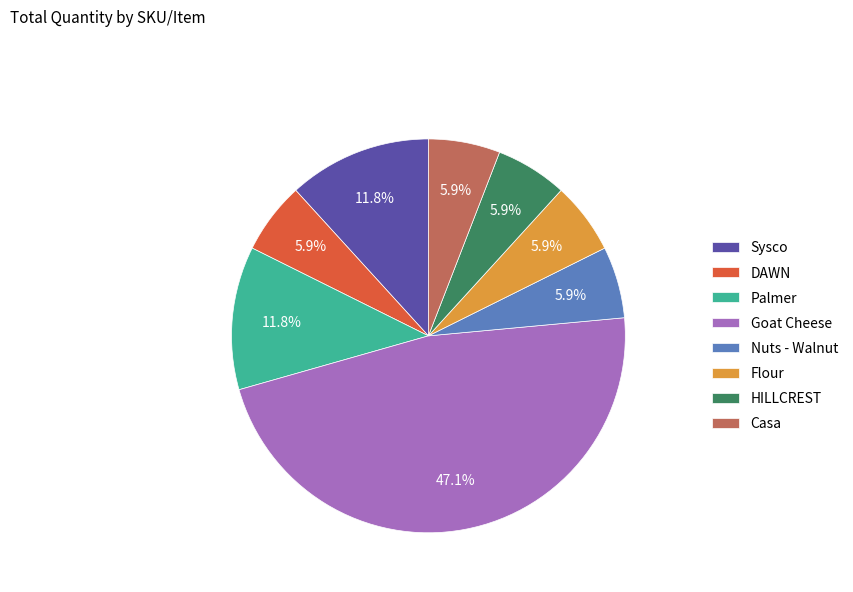

What is the largest slice in the pie chart?

Goat Cheese